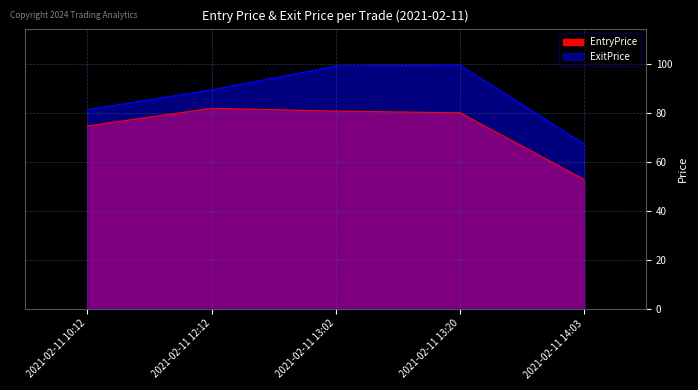

What is the total value across all series at 2021-02-11 13:20?

179.7